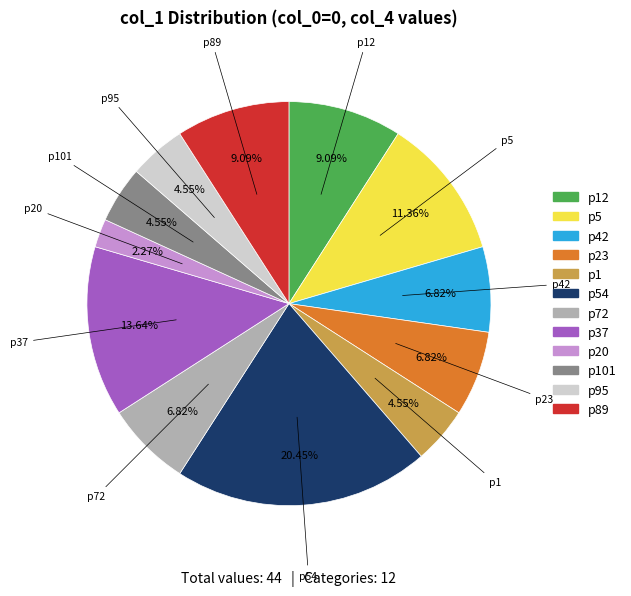

What percentage is NOT represented by p20?

97.7%